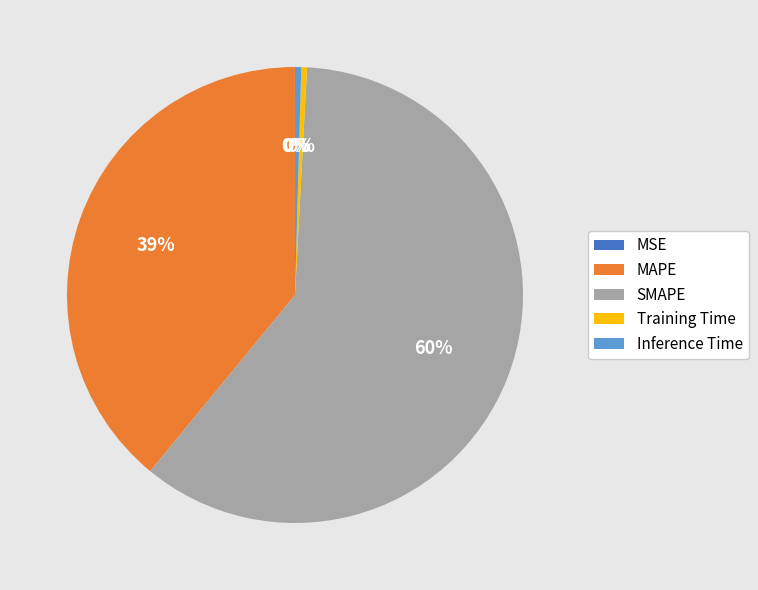

Is the sum of MAPE and SMAPE greater than half?

Yes